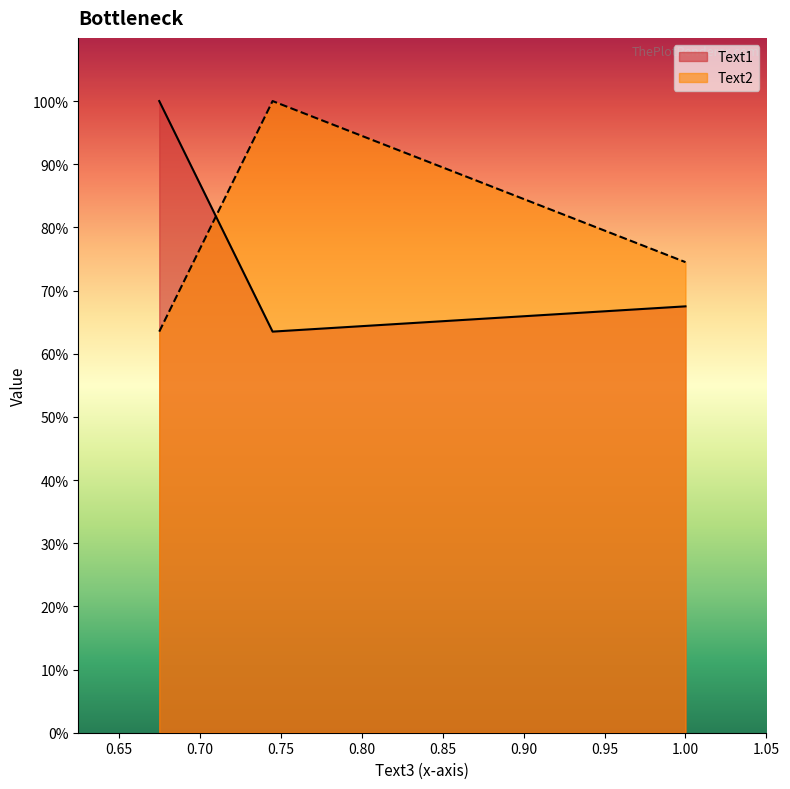

Reading left to right, transcribe all the data shown in this chart.

Text1: 1.0	0.6	0.7
Text2: 0.6	1.0	0.7